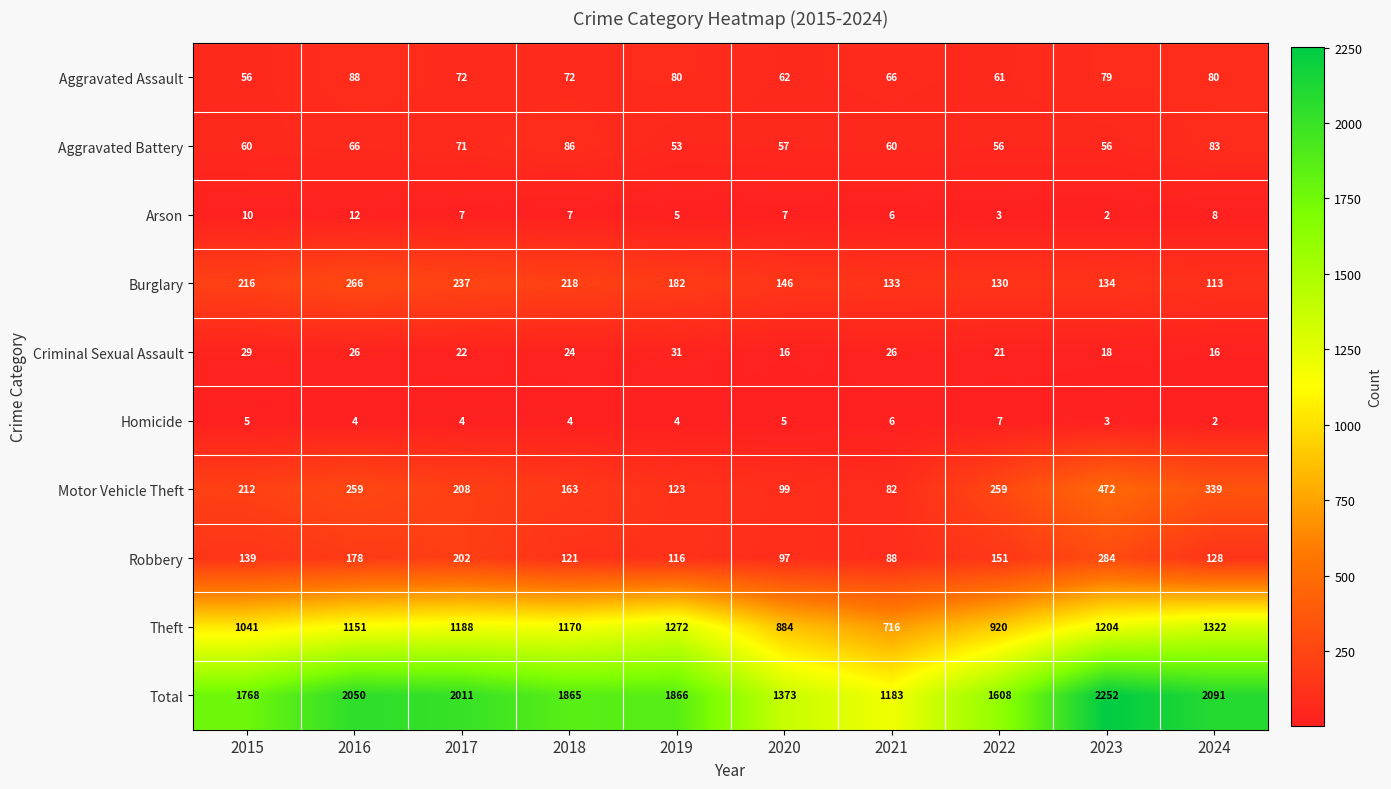

What is the average value of the Aggravated Battery series?

65